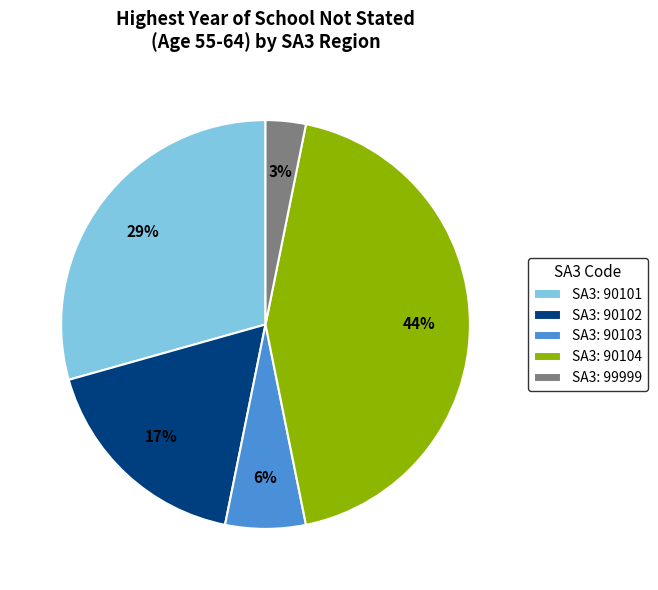

To the nearest percent, what is the average slice percentage?

20%